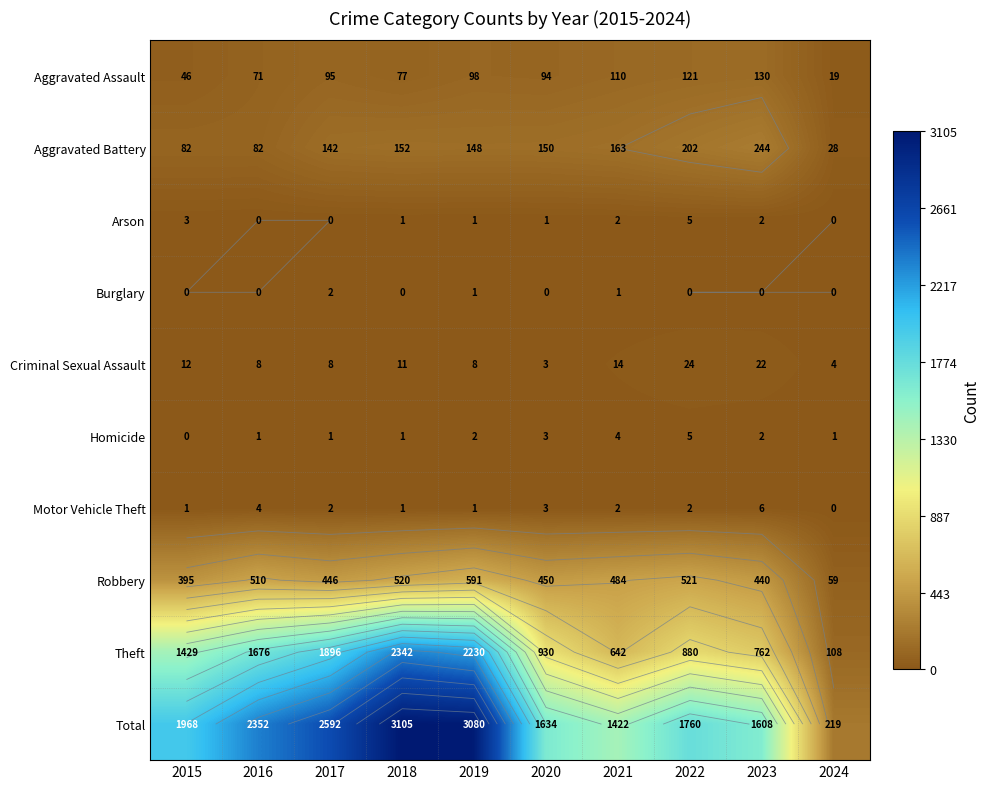

The Arson series shows 1 at 2019. True or false?

True